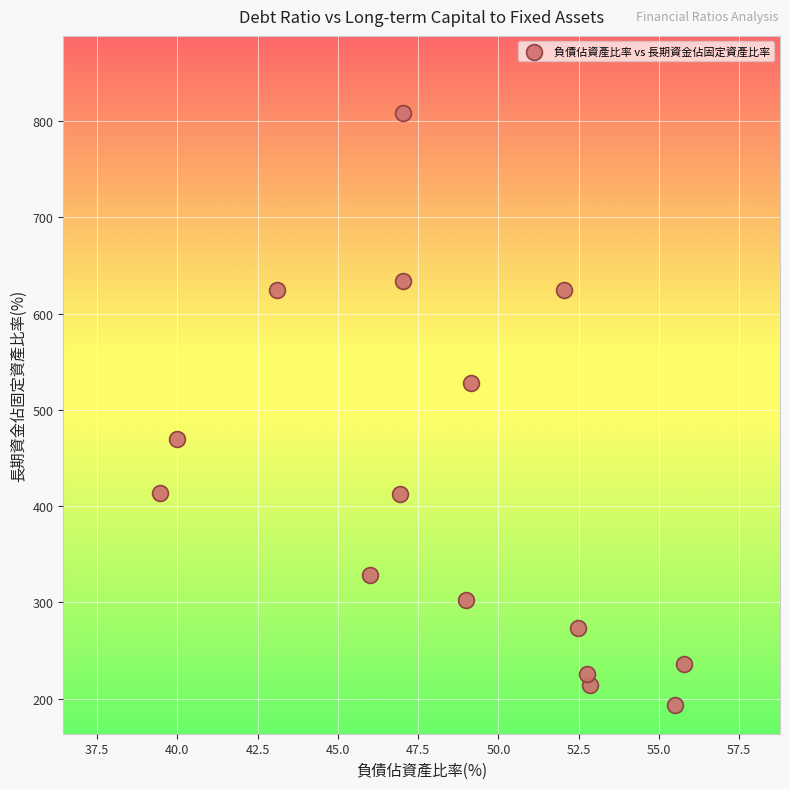

What is the range of Y values (max minus min)?

614.8